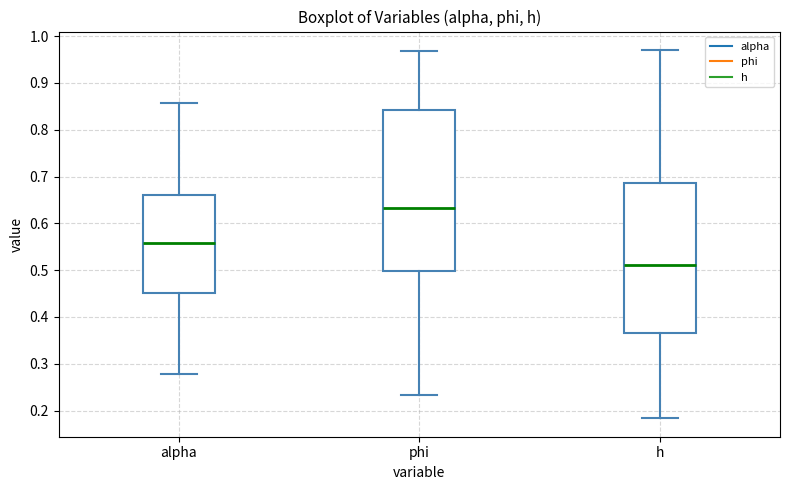

Reading left to right, transcribe this box plot: for each box, give where its median line is, the range the box spans, and where its two whiskers end, as read against the y-axis. The values are not printed on the chart, so give them approximately, as read against the axis.

alpha: median 0.56, box 0.45 to 0.66, whiskers 0.28 to 0.86
phi: median 0.63, box 0.50 to 0.84, whiskers 0.23 to 0.97
h: median 0.51, box 0.37 to 0.69, whiskers 0.18 to 0.97